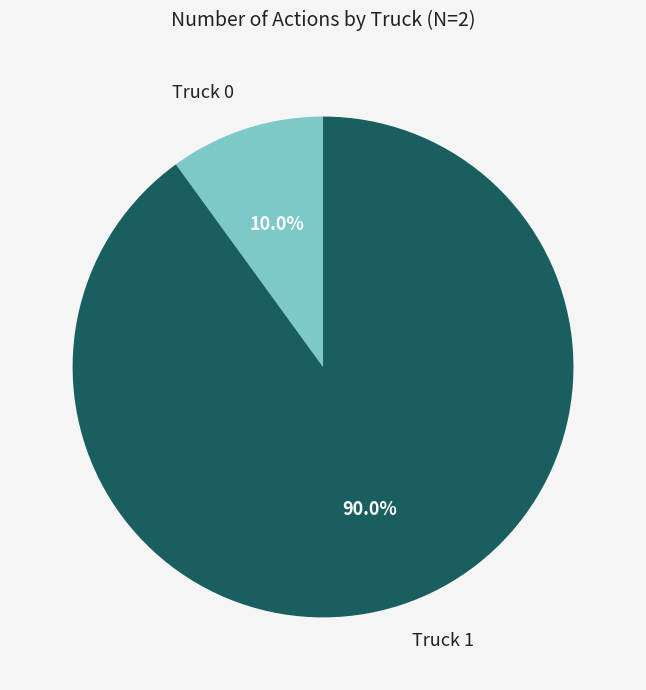

Combined, what portion of the pie is Truck 0 and Truck 1?

100.0%